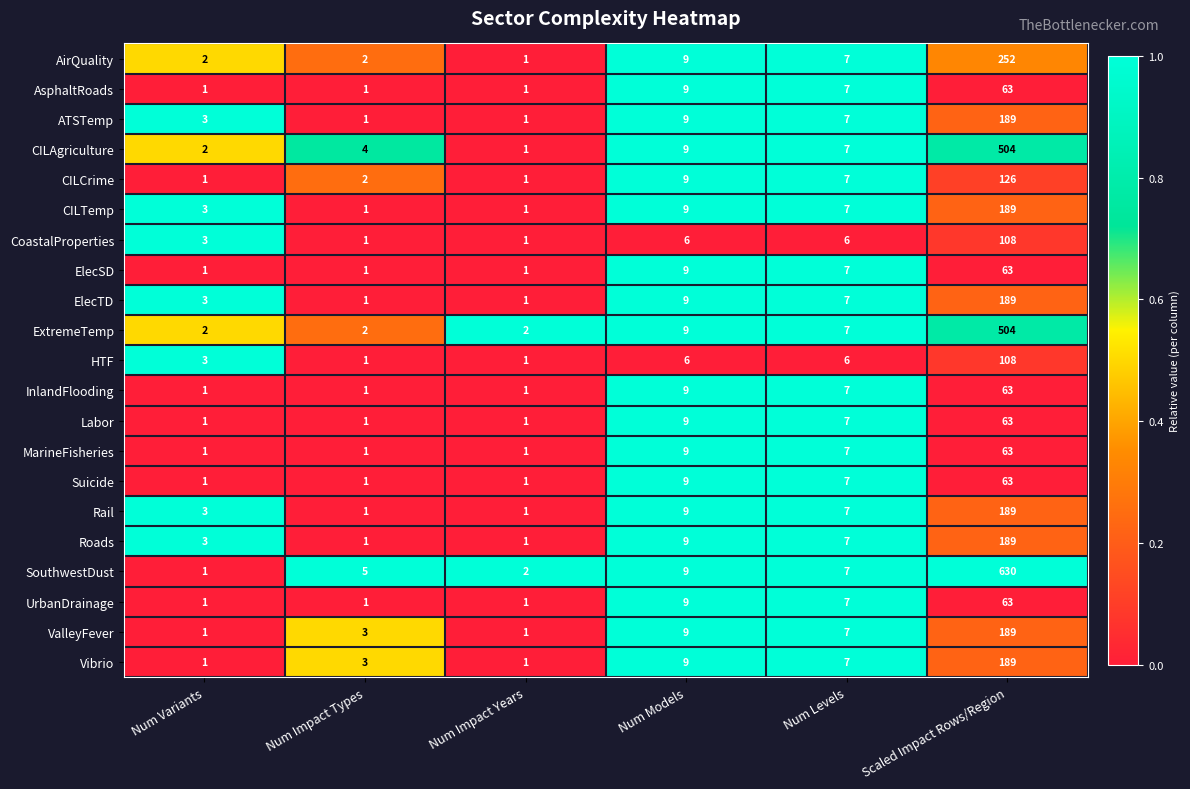

Which series changed the most between Num Impact Types and Scaled Impact Rows/Region?

SouthwestDust